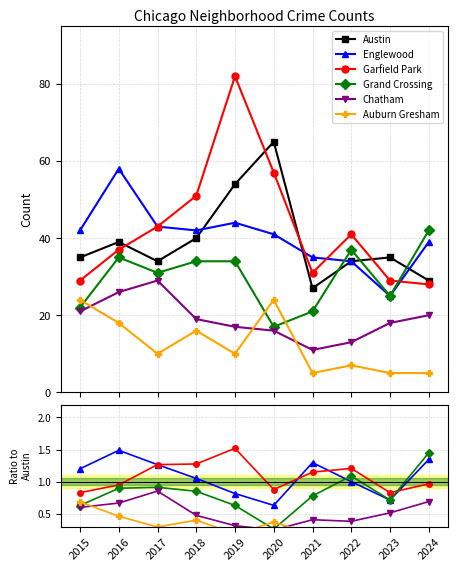

Is the value of Austin at 2017 greater than the value of Garfield Park at 2018?

Yes